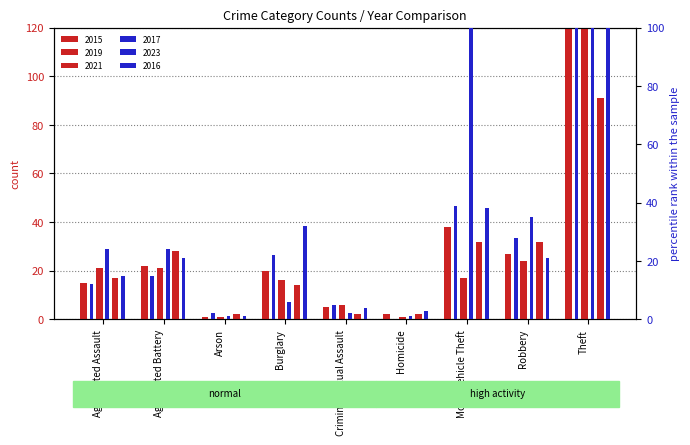

What are all the series names shown in the legend?

2015, 2017, 2019, 2023, 2021, 2016